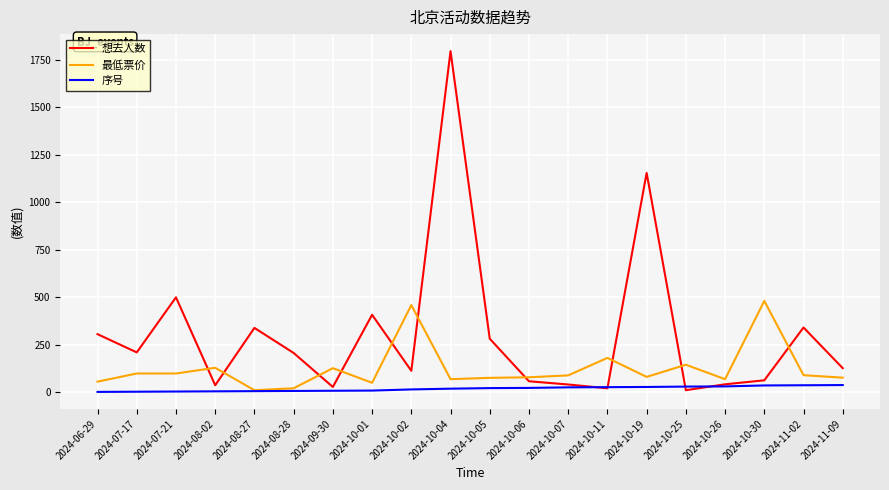

At which label is 想去人数 closest to 902?

2024-10-19